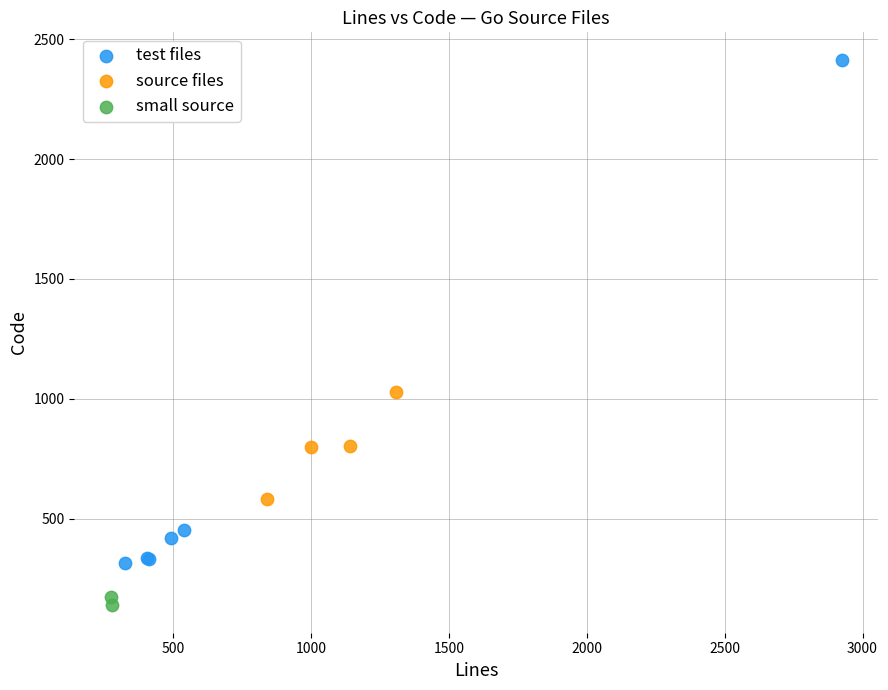

Which series has the widest spread of Y values?

test files